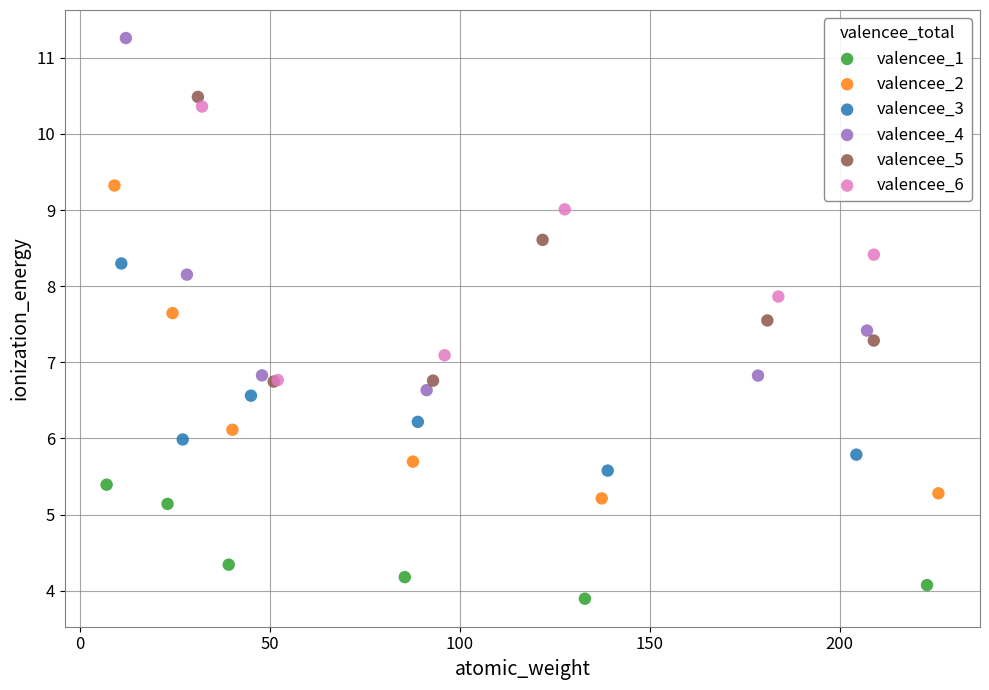

What are all the series names shown in the legend?

valencee_1, valencee_2, valencee_3, valencee_4, valencee_5, valencee_6